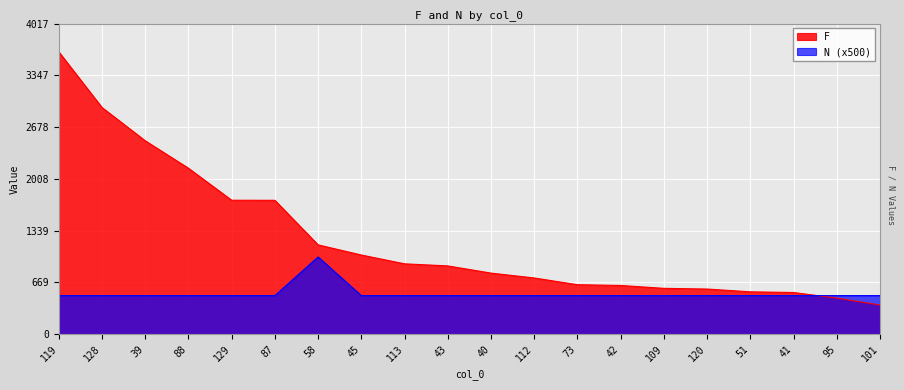

After their last crossing, which series has the higher values: F or N?

N